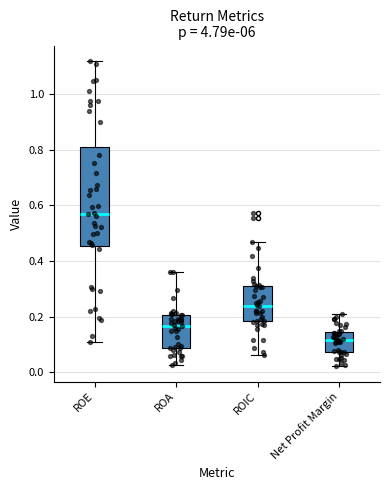

Reading left to right, transcribe this box plot: for each box, give where its median line is, the range the box spans, and where its two whiskers end, as read against the y-axis. The values are not printed on the chart, so give them approximately, as read against the axis.

ROE: median 0.58, box 0.46 to 0.82, whiskers 0.10 to 1.12
ROA: median 0.16, box 0.08 to 0.20, whiskers 0.02 to 0.36
ROIC: median 0.24, box 0.18 to 0.30, whiskers 0.06 to 0.46
Net Profit Margin: median 0.12, box 0.08 to 0.14, whiskers 0.02 to 0.20